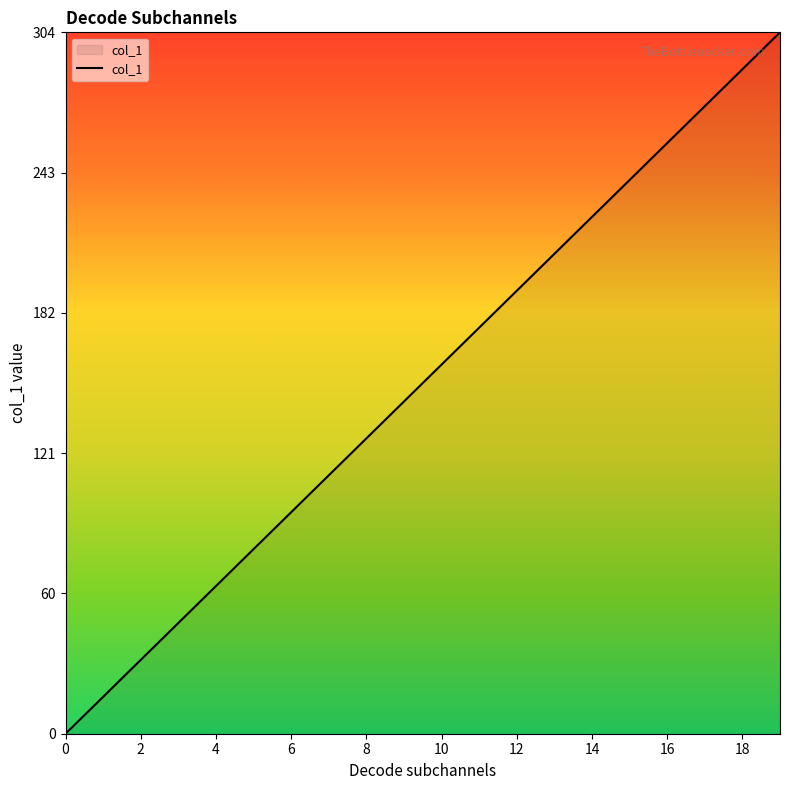

What is the maximum value shown in the chart?

304